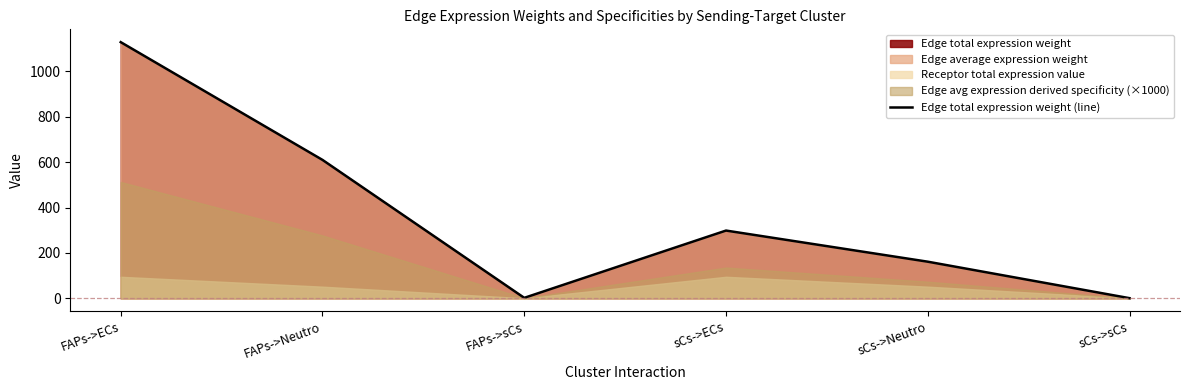

The chart shows a value of 161.3 at sCs->Neutro. True or false?

True